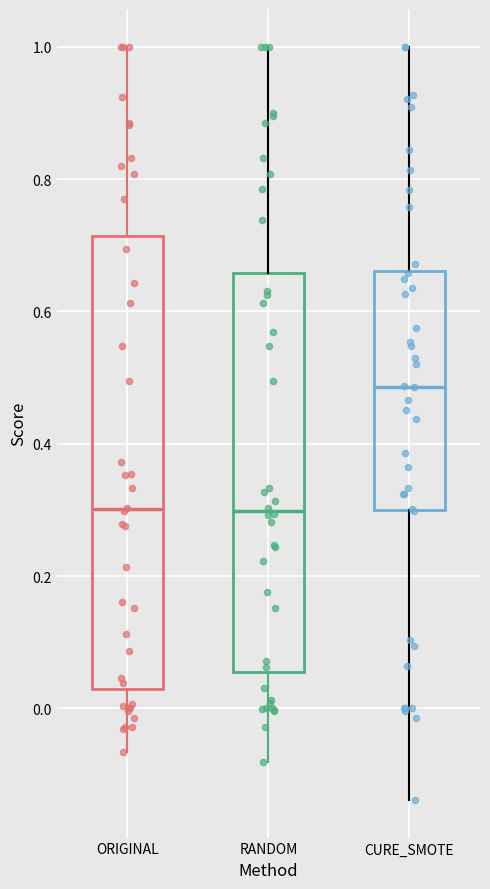

Reading left to right, transcribe this box plot: for each box, give where its median line is, the range the box spans, and where its two whiskers end, as read against the y-axis. The values are not printed on the chart, so give them approximately, as read against the axis.

ORIGINAL: median 0.30, box 0.04 to 0.72, whiskers -0.06 to 1.00
RANDOM: median 0.30, box 0.06 to 0.66, whiskers -0.08 to 1.00
CURE_SMOTE: median 0.48, box 0.30 to 0.66, whiskers -0.14 to 1.00